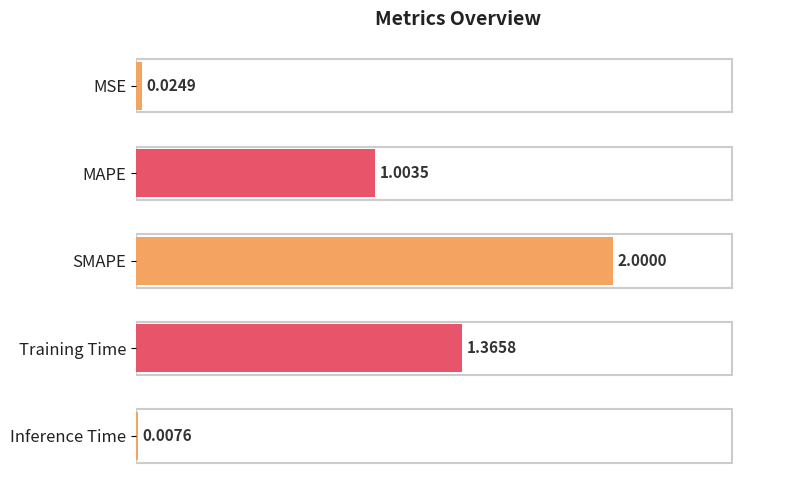

Which has a higher value, Training Time or MSE?

Training Time